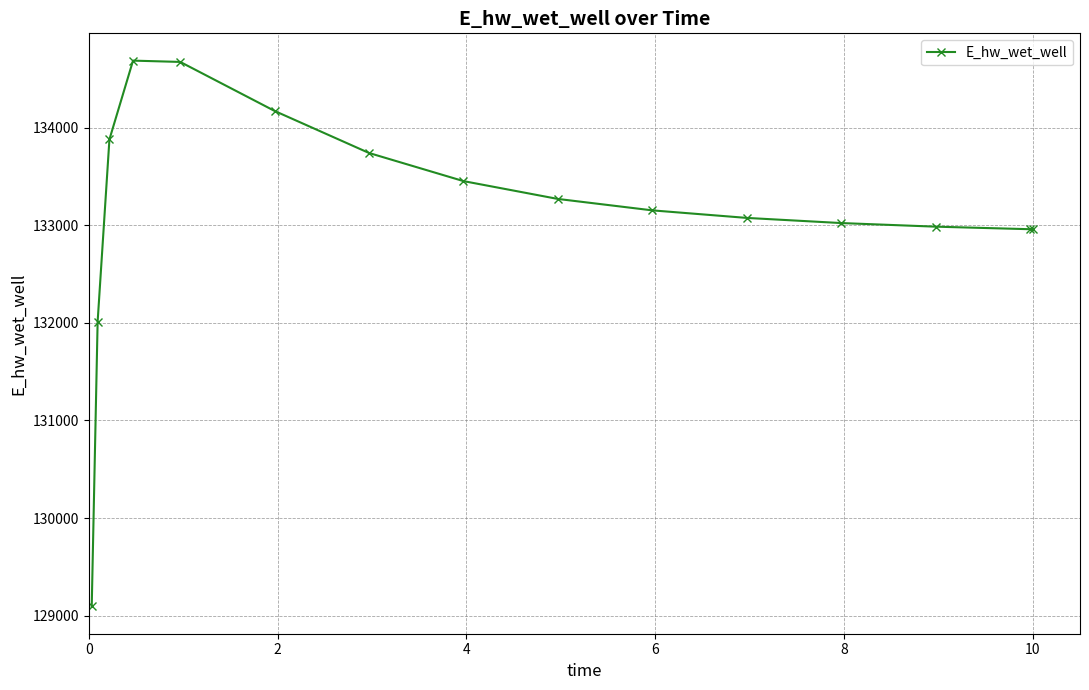

True or false: there are more than 0 points higher than both neighbors.

True